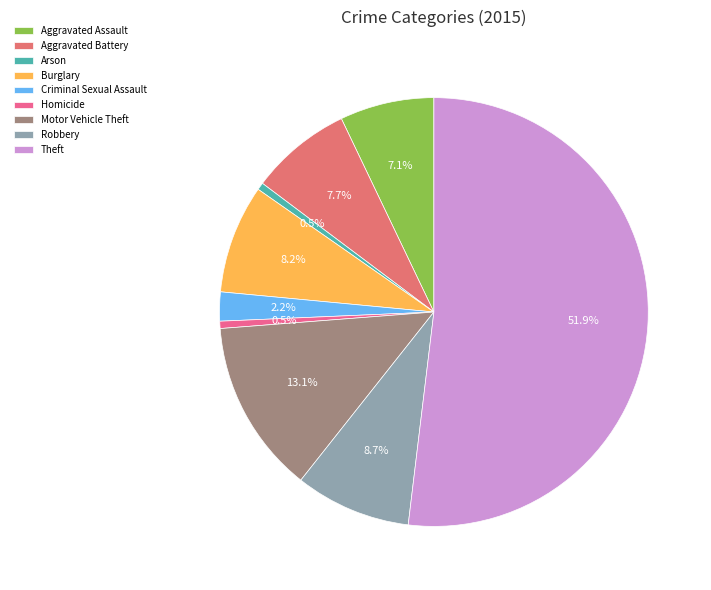

Combined, do Motor Vehicle Theft and Aggravated Assault account for over 50%?

No